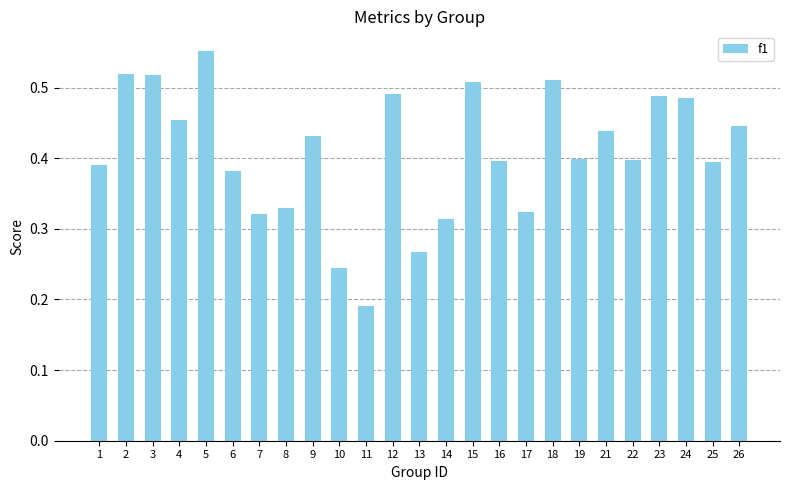

Is it true that the value at 5 is 0.8?

False